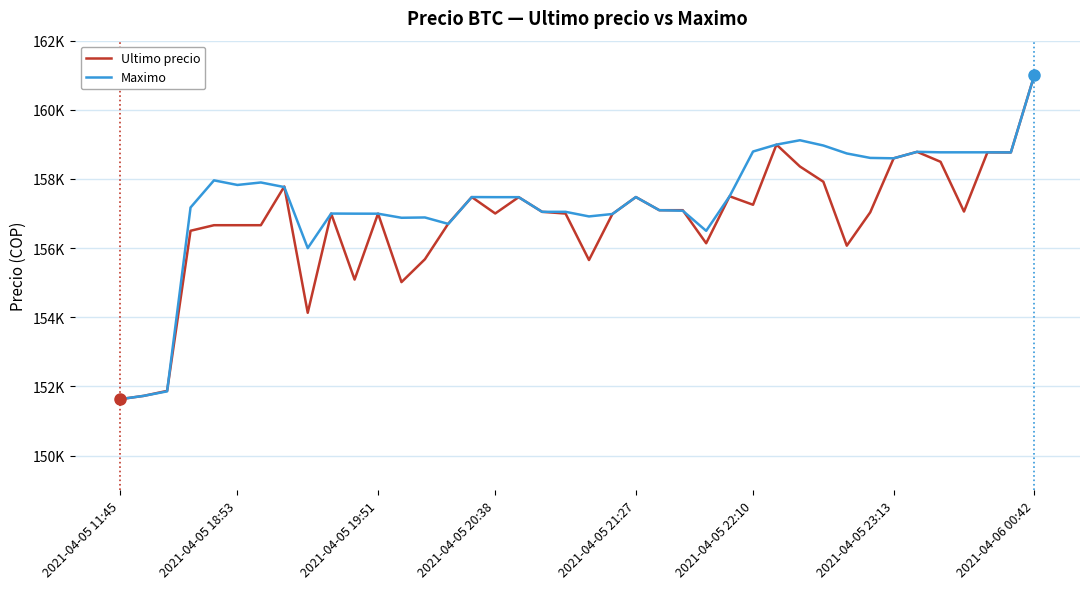

Does the chart have visible grid lines?

Yes